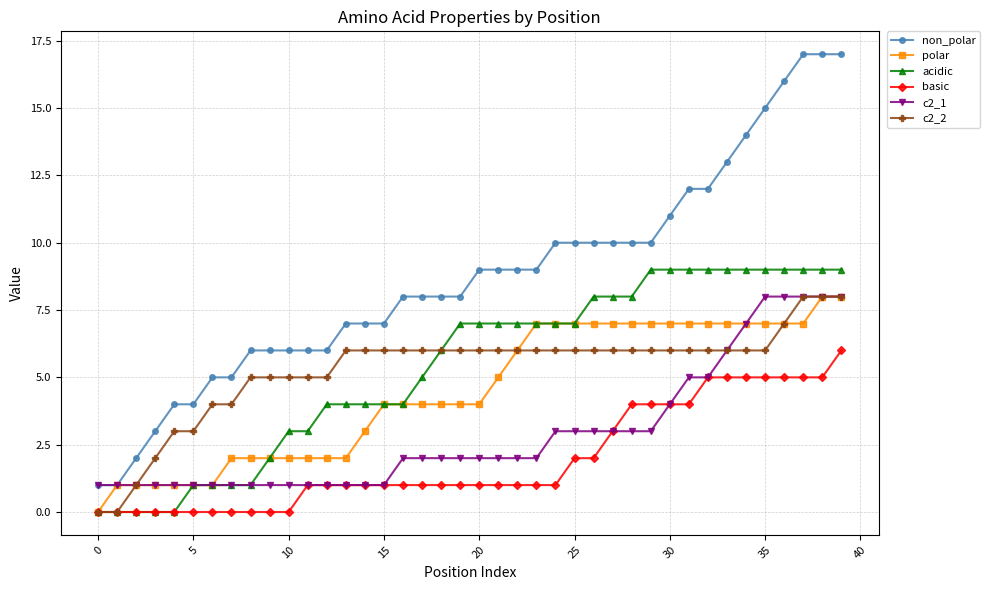

What is the maximum value shown in the chart?

17